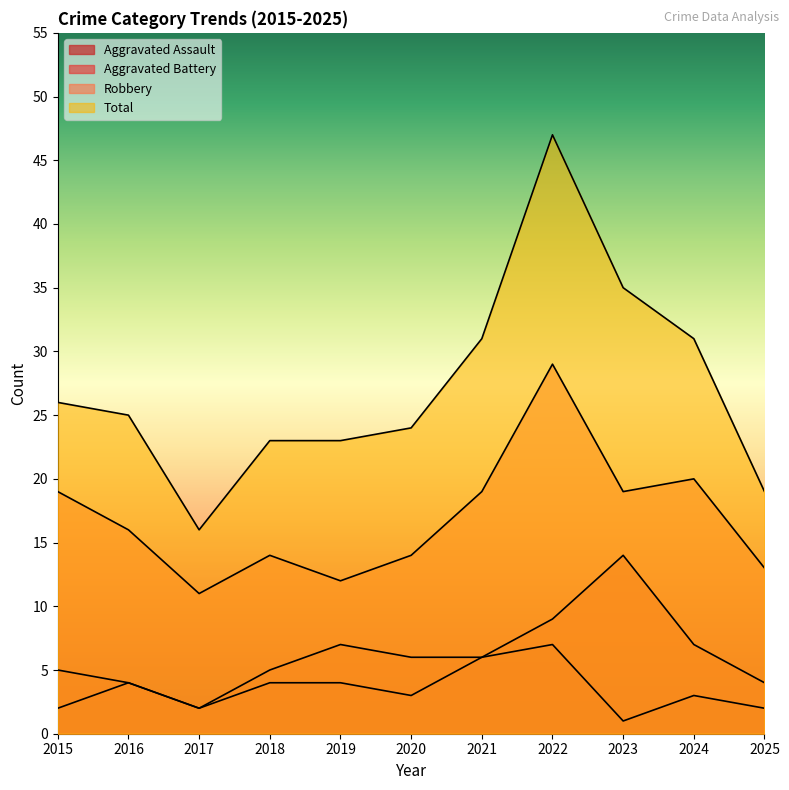

At which label is Aggravated Assault closest to 4?

2016